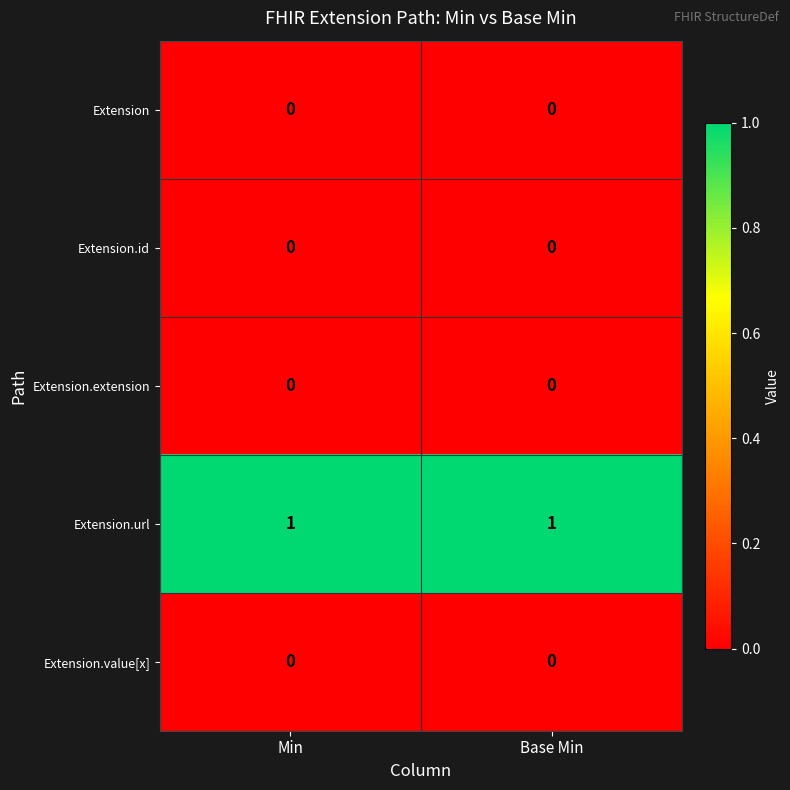

Which series has the largest total across all categories?

Extension.url